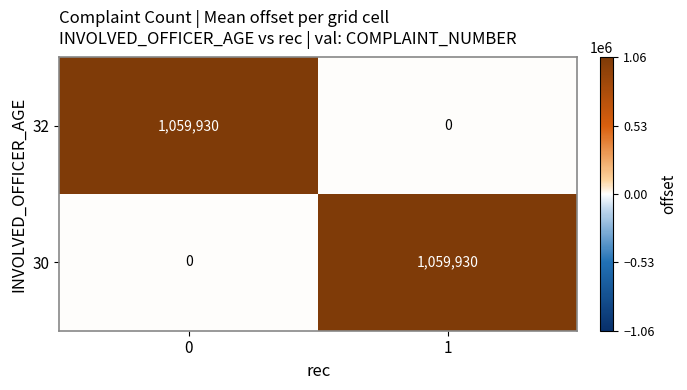

What is the sum of the 32 values at 0 and 1?

1059930